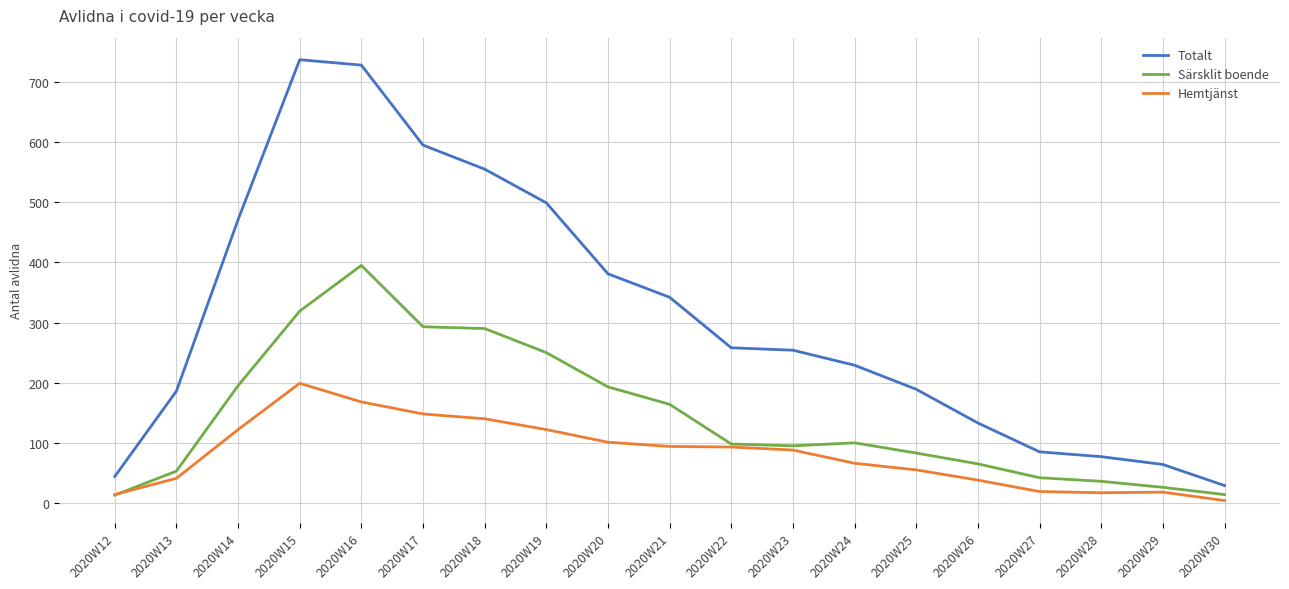

Is this an area chart (filled region under the line)?

No